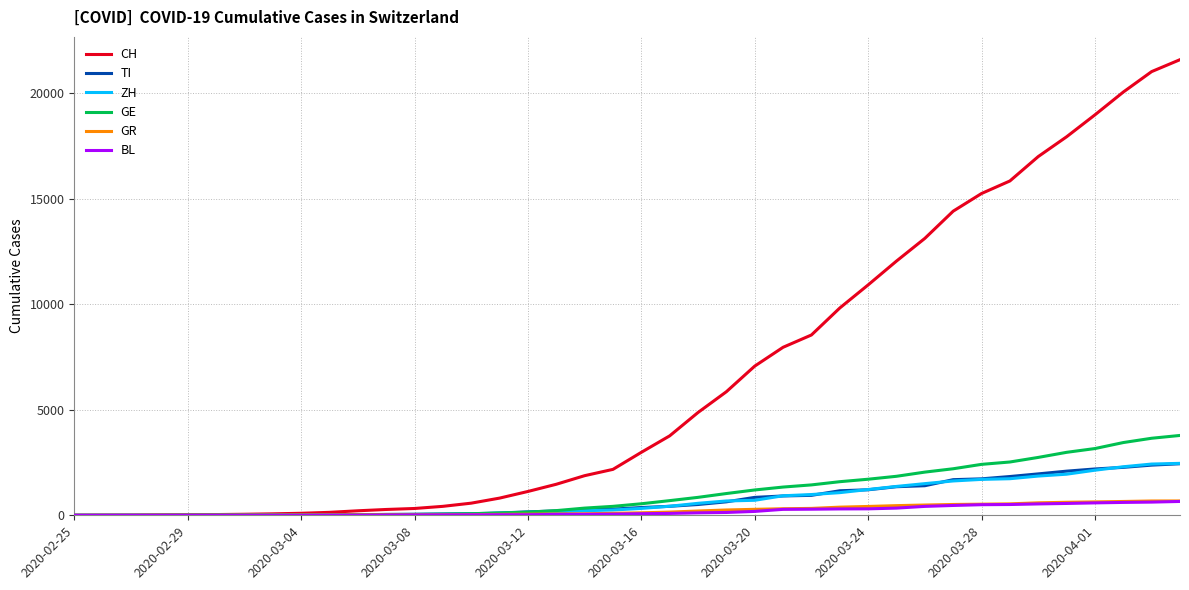

What is the highest value of the CH series?

21584